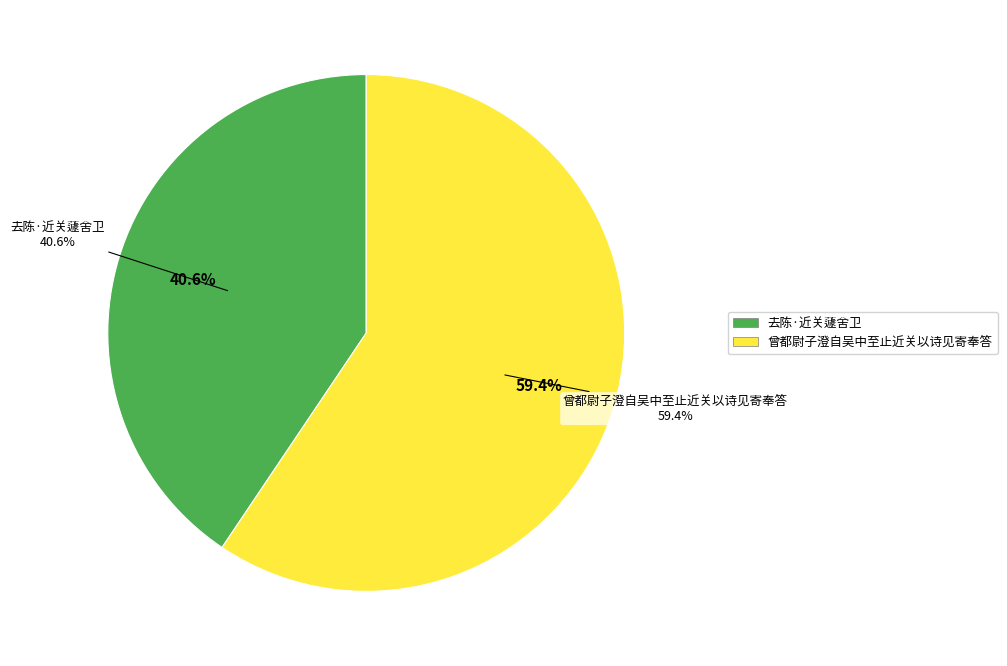

Is there a majority slice in this chart?

Yes